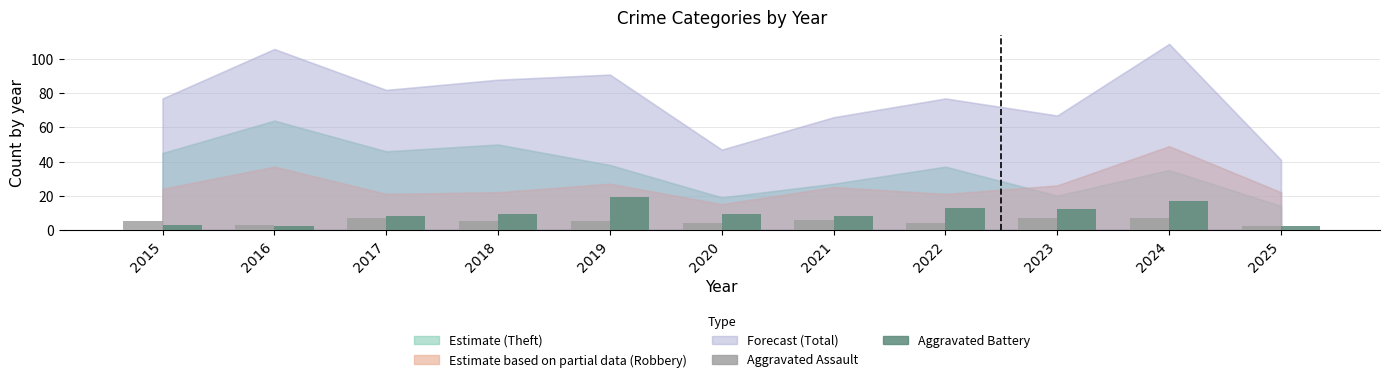

What is the difference between the Aggravated Battery values at 2015 and 2020?

6